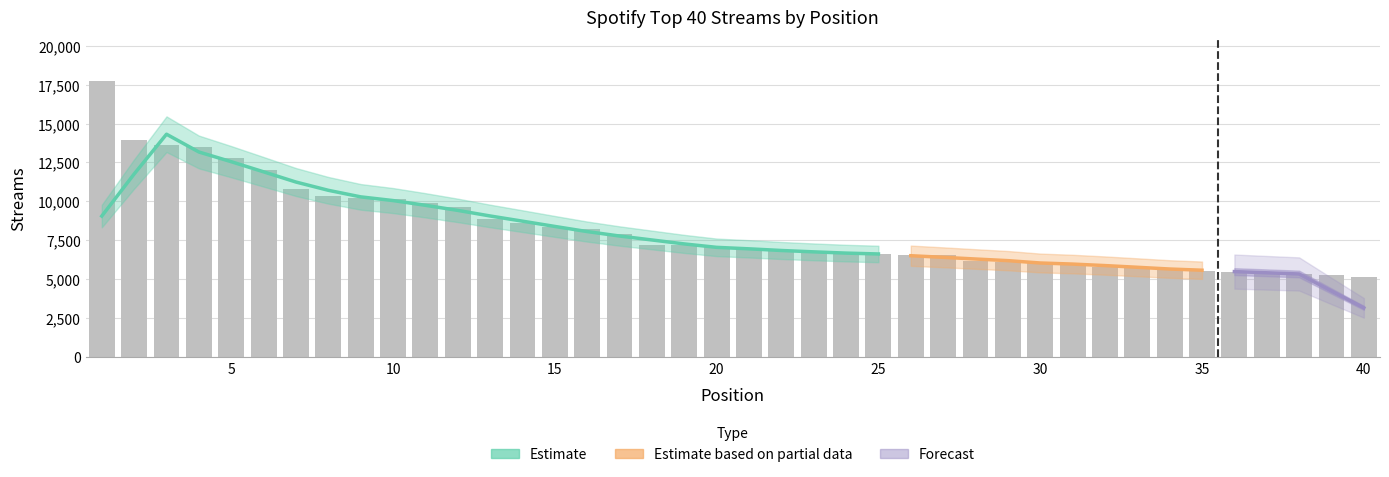

What is the change in value from 1 to 12?

-8097